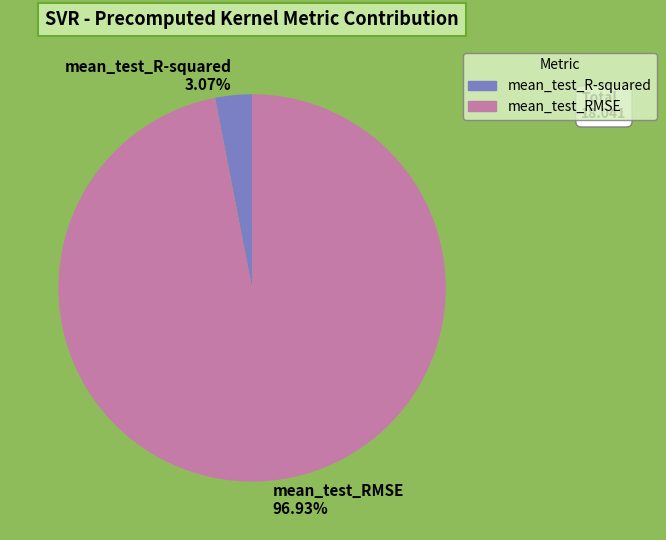

To the nearest percent, what is the average slice percentage?

50%